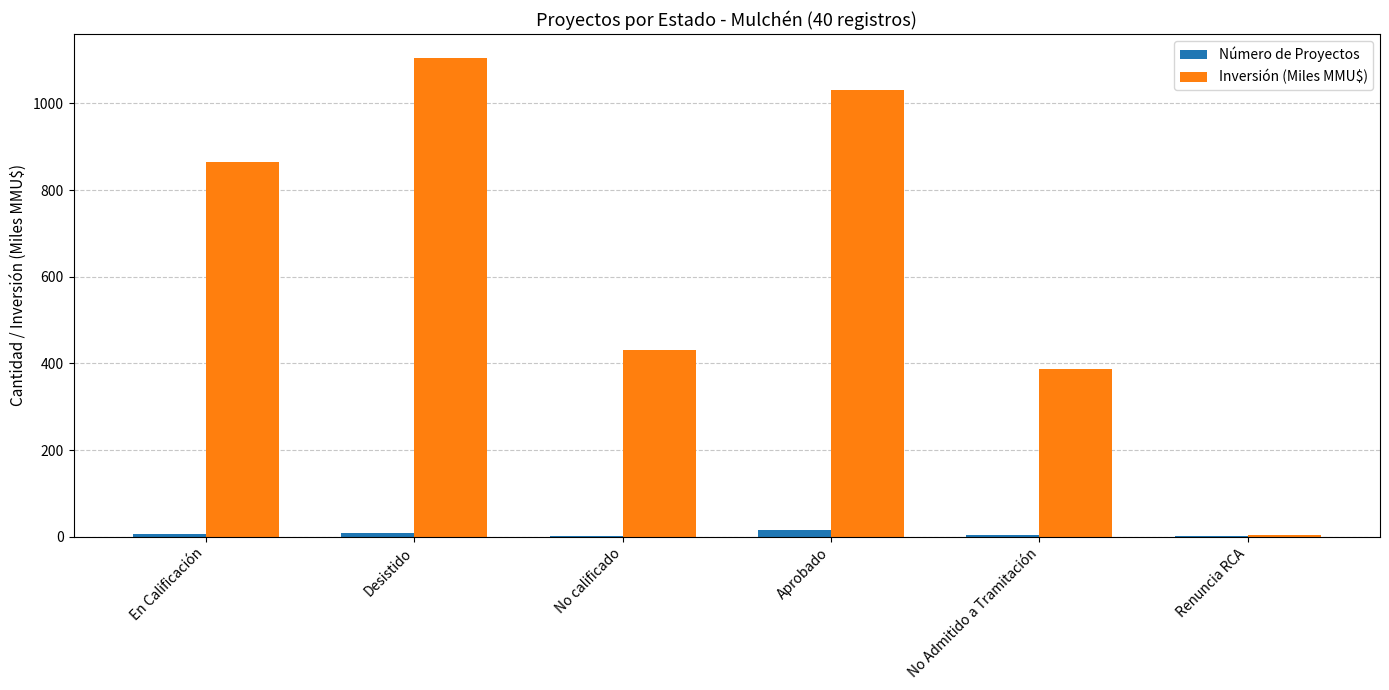

Is it true that Inversión (Miles MMU$) equals 1640.9 at Aprobado?

False